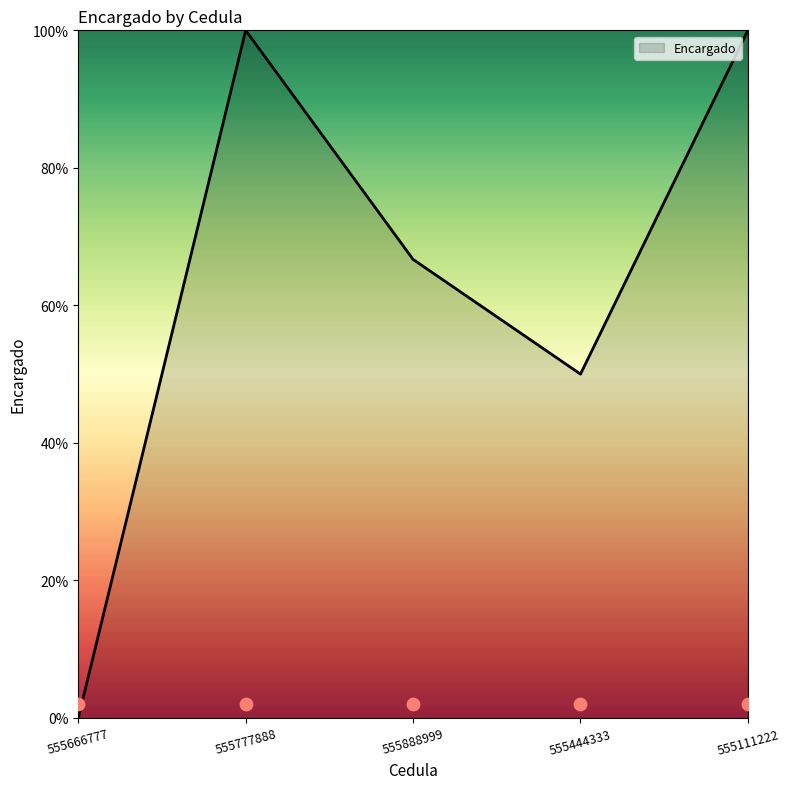

What is the ratio of the value at 555777888 to the value at 555888999?

1.5